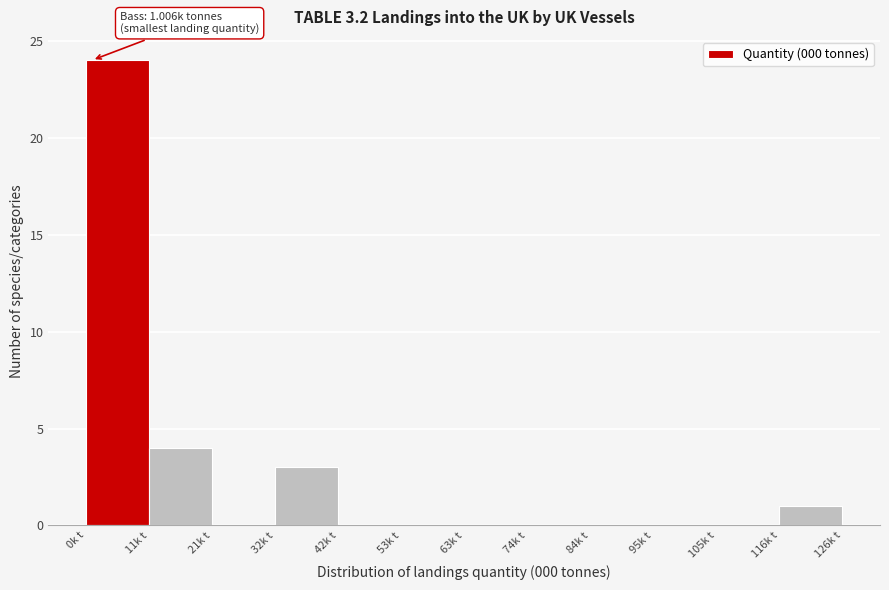

Over which range of the x-axis is the bar tallest?

0 to 10